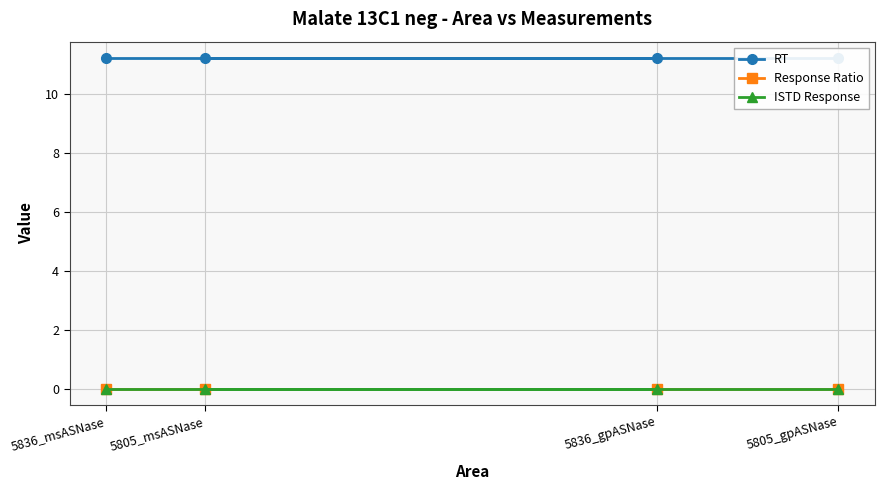

True or false: ISTD Response and Response Ratio intersect in this chart.

False